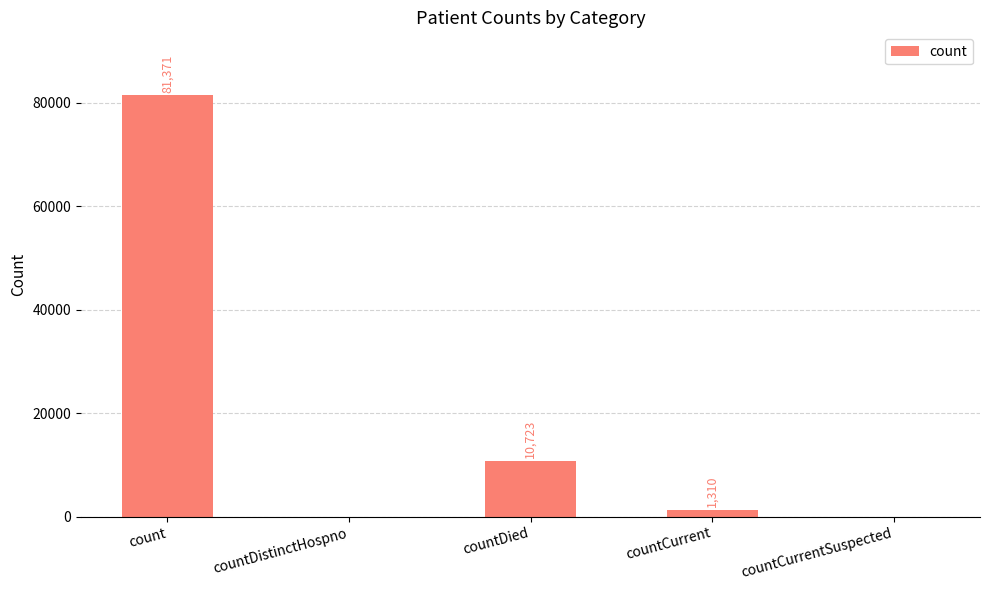

Where is the data nearest to the value 40685?

countDied